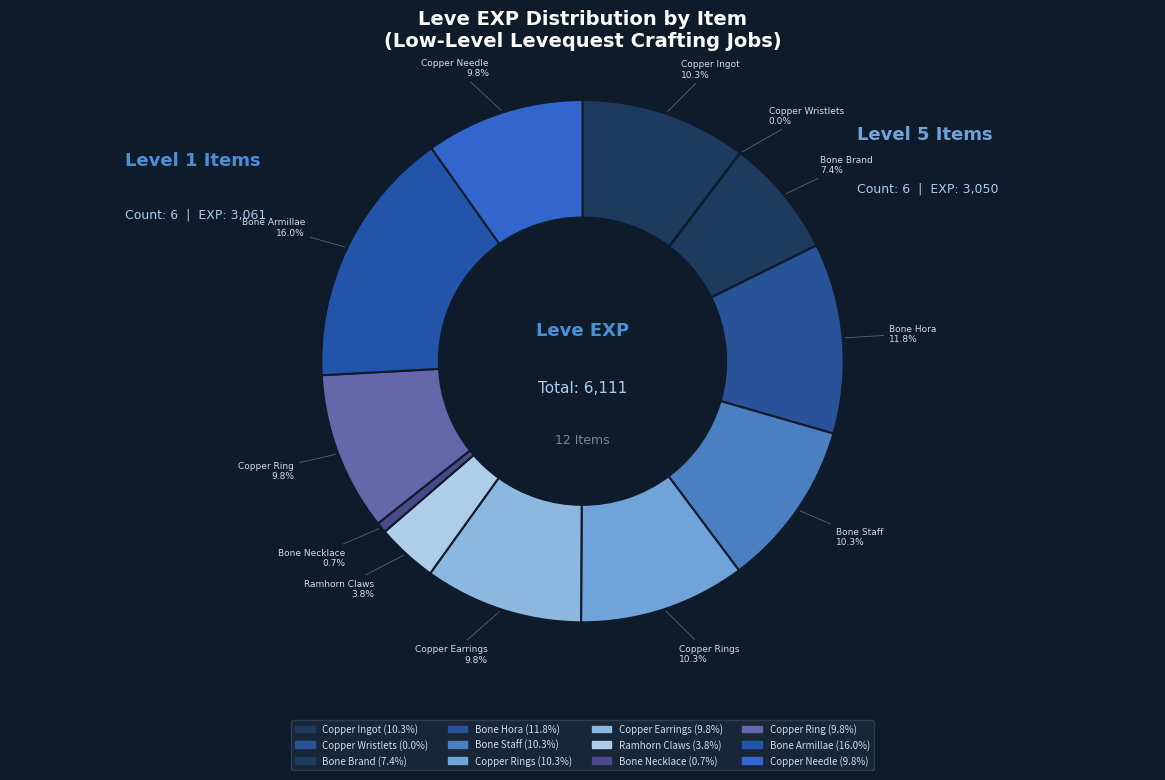

Rank the categories by value from highest to lowest.

Bone Armillae, Bone Hora, Copper Ingot, Bone Staff, Copper Rings, Copper Earrings, Copper Ring, Copper Needle, Bone Brand, Ramhorn Claws, Bone Necklace, Copper Wristlets